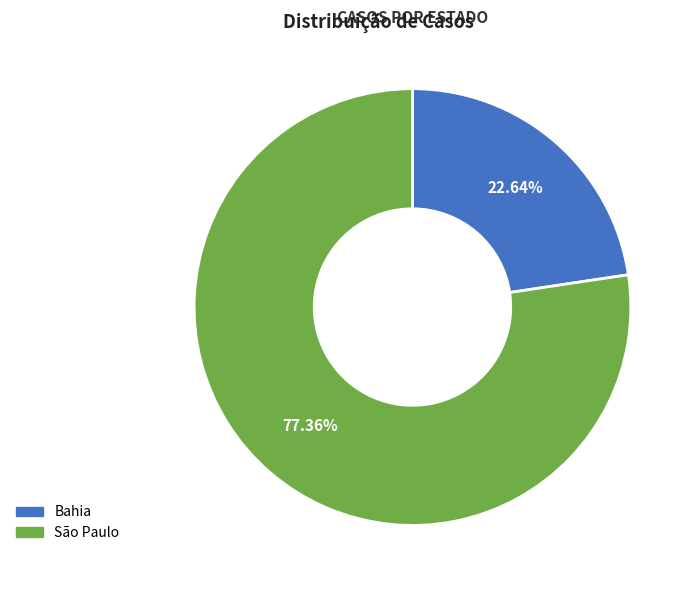

How many segments does this pie chart have?

2